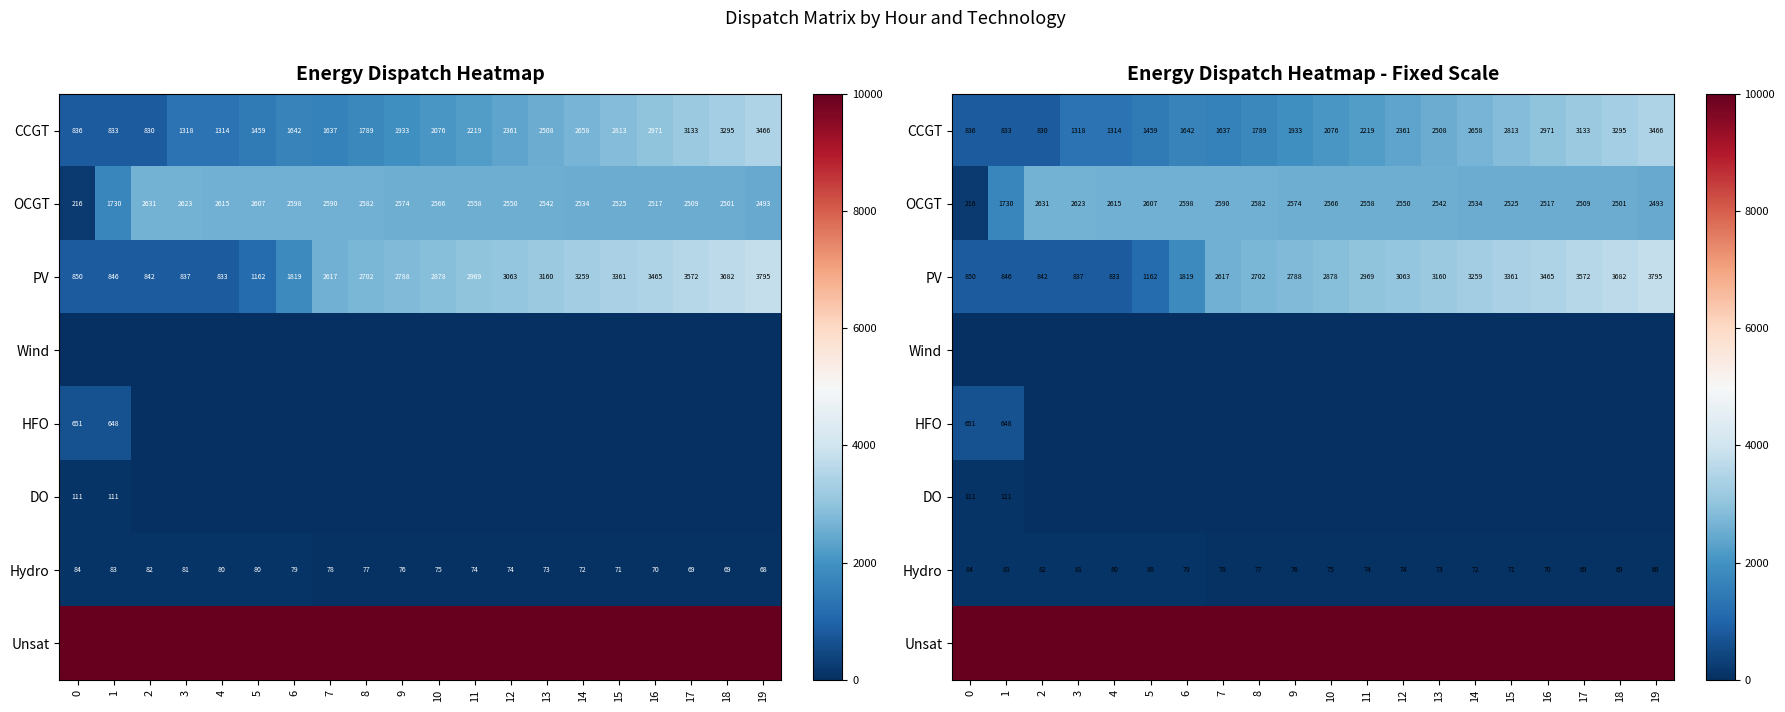

At which label is Hydro closest to 76?

9